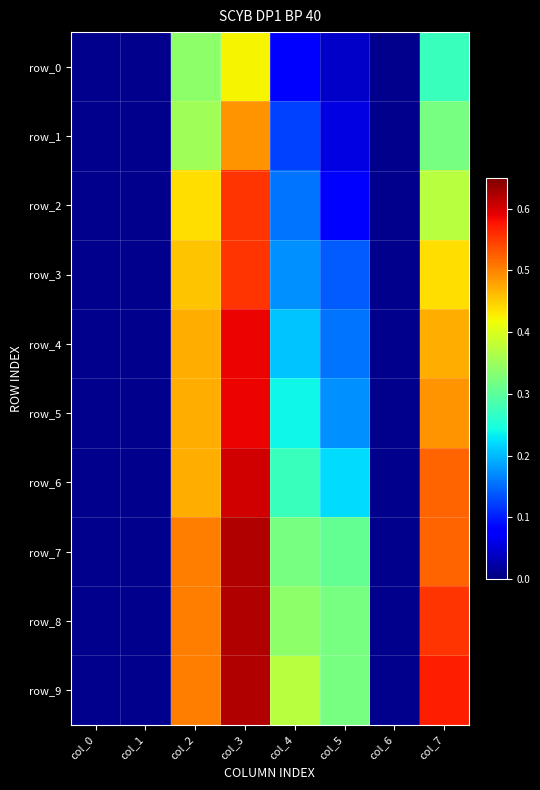

At which category does the chart reach its peak across all series?

col_3